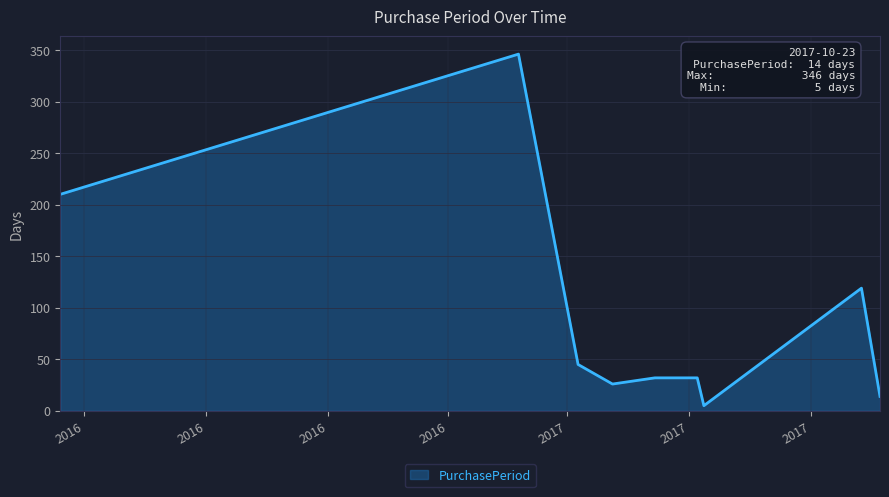

How many interior local valleys (lower than both neighbors) does the data have?

2